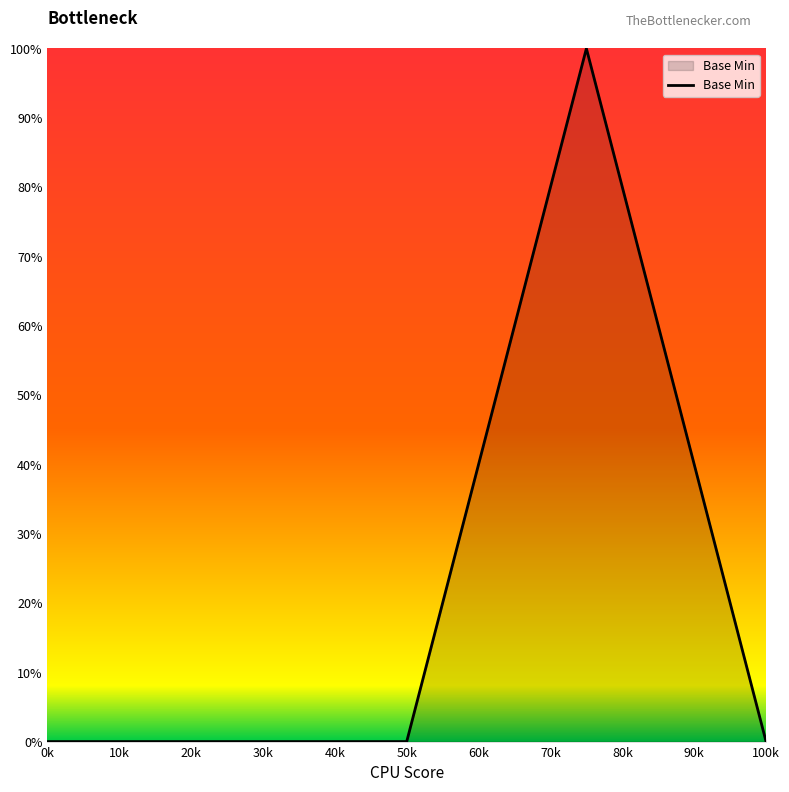

What is the maximum value shown in the chart?

100